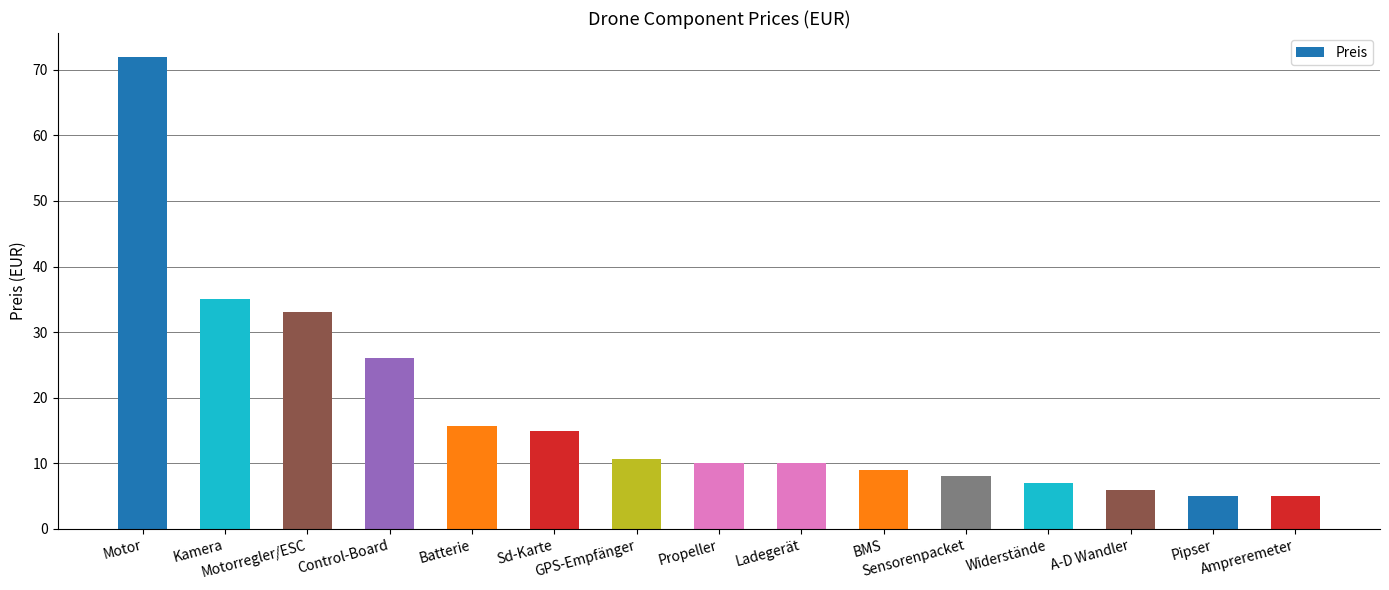

What is the value of the 5th bar from the left?

15.7